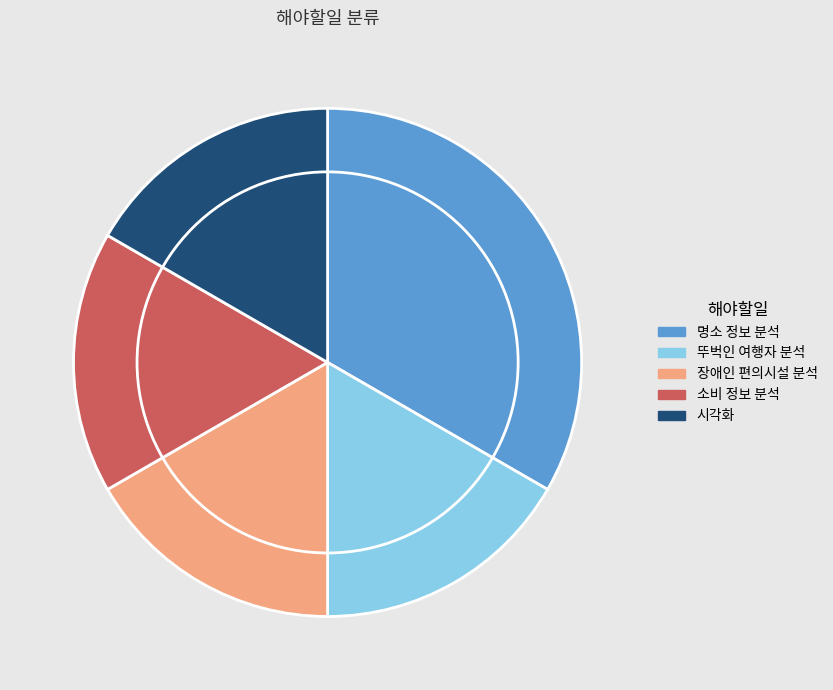

Is there any slice that represents more than half of the pie?

No